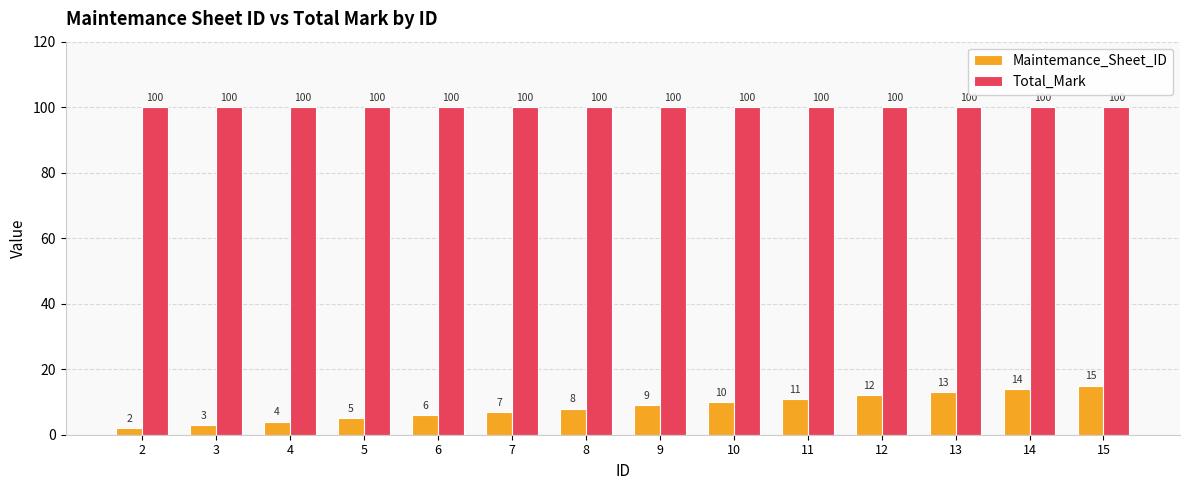

The Total_Mark series shows 100 at 6. True or false?

True